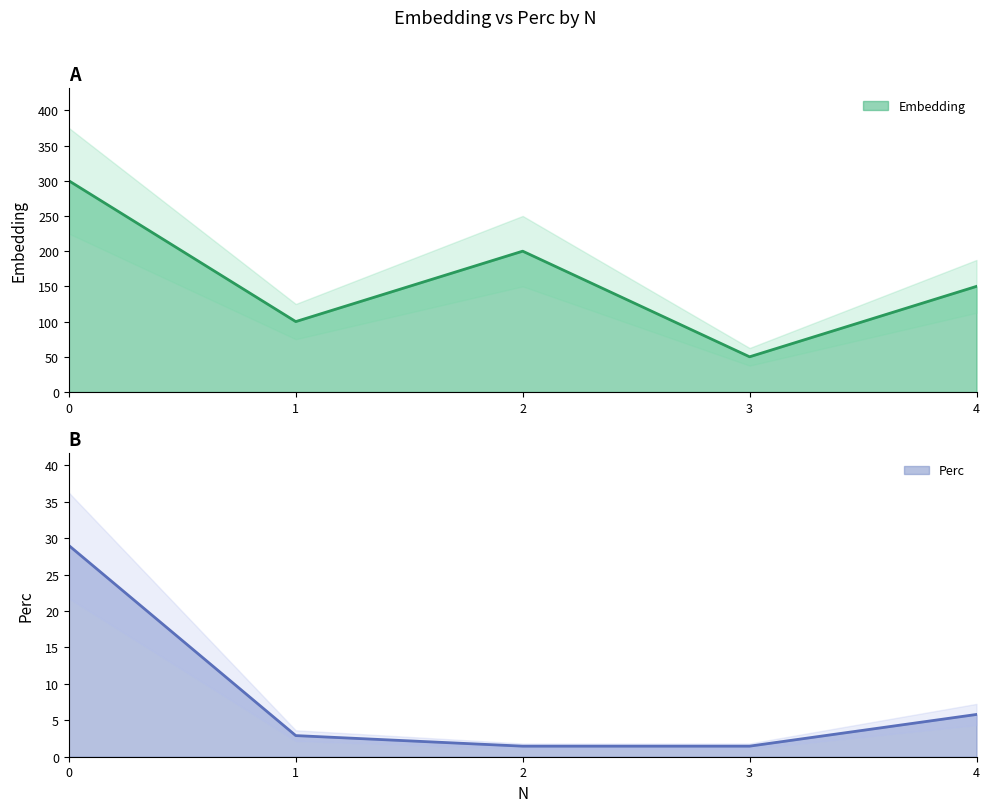

Which series changed the most between 0 and 2?

Embedding